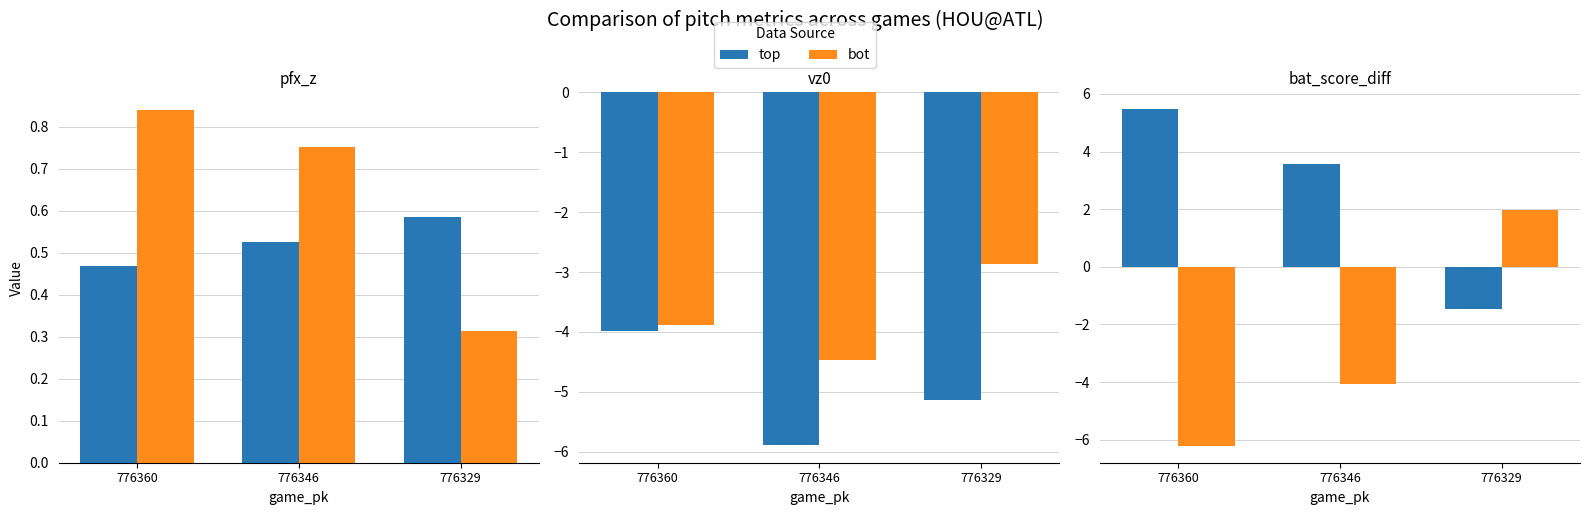

The value of top at 776346 is 1.6. True or false?

False